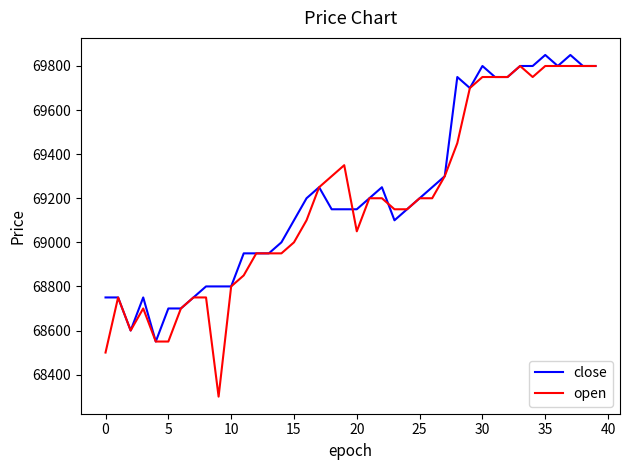

What is the sum of all close values?

2768700